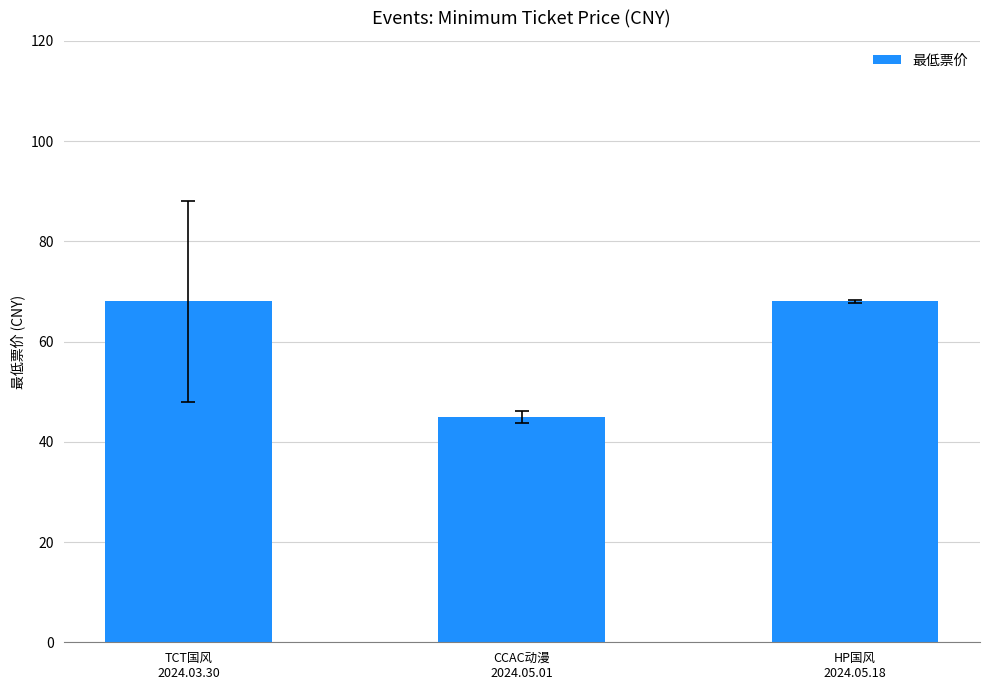

Reading left to right, list all the values displayed in this chart.

TCT国风
2024.03.30=68	CCAC动漫
2024.05.01=45	HP国风
2024.05.18=68